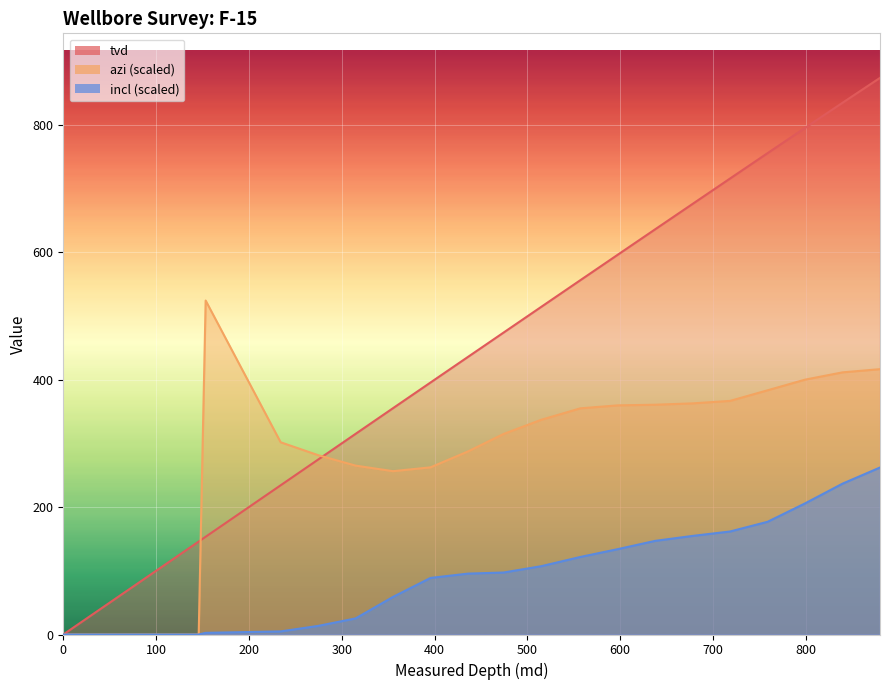

What is the difference between the maximum and second lowest values in the incl series?

262.1